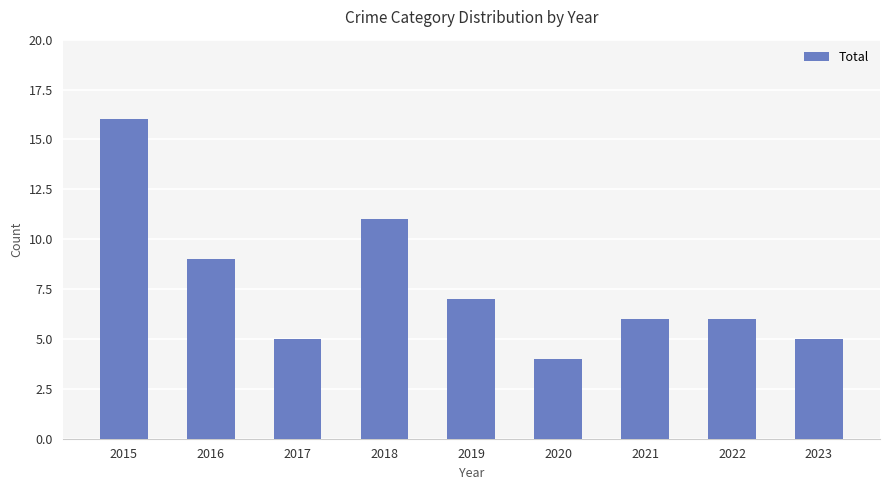

What is the greatest value displayed?

16